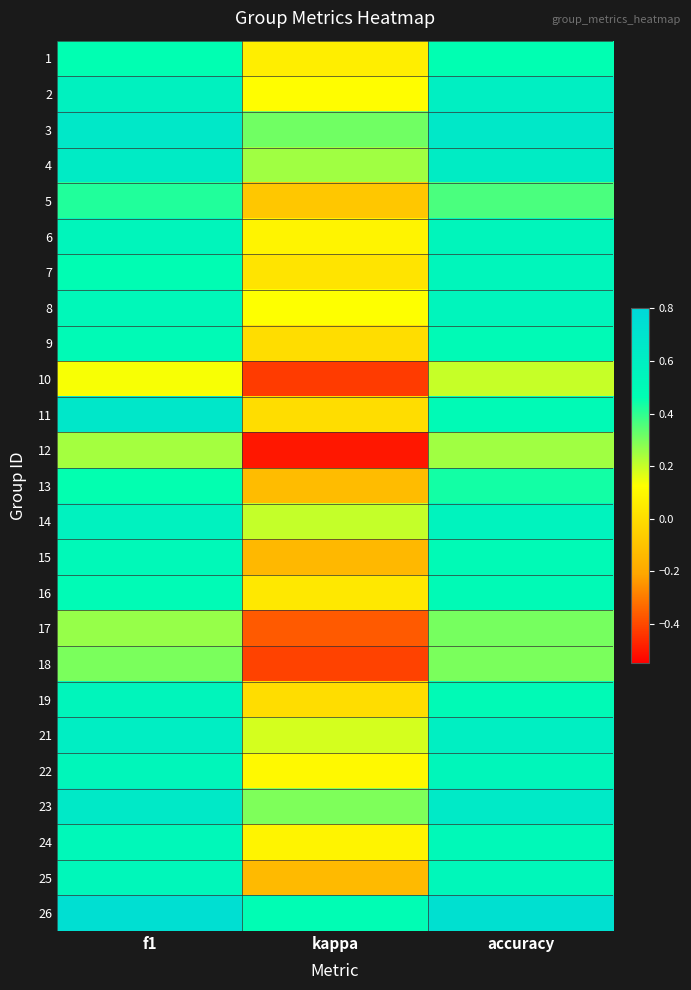

Reading right to left, list all the values displayed in this chart.

1: accuracy=0.5	kappa=0.1	f1=0.5
2: accuracy=0.6	kappa=0.1	f1=0.6
3: accuracy=0.7	kappa=0.3	f1=0.7
4: accuracy=0.6	kappa=0.2	f1=0.6
5: accuracy=0.4	kappa=-0.1	f1=0.4
6: accuracy=0.5	kappa=0.1	f1=0.5
7: accuracy=0.5	kappa=0.0	f1=0.5
8: accuracy=0.5	kappa=0.1	f1=0.5
9: accuracy=0.5	kappa=0.0	f1=0.5
10: accuracy=0.2	kappa=-0.4	f1=0.1
11: accuracy=0.5	kappa=0.0	f1=0.7
12: accuracy=0.2	kappa=-0.5	f1=0.2
13: accuracy=0.4	kappa=-0.1	f1=0.5
14: accuracy=0.6	kappa=0.2	f1=0.6
15: accuracy=0.5	kappa=-0.1	f1=0.5
16: accuracy=0.5	kappa=0.0	f1=0.5
17: accuracy=0.3	kappa=-0.4	f1=0.3
18: accuracy=0.3	kappa=-0.4	f1=0.3
19: accuracy=0.5	kappa=0.0	f1=0.5
21: accuracy=0.6	kappa=0.2	f1=0.6
22: accuracy=0.5	kappa=0.1	f1=0.5
23: accuracy=0.6	kappa=0.3	f1=0.6
24: accuracy=0.5	kappa=0.1	f1=0.5
25: accuracy=0.5	kappa=-0.1	f1=0.5
26: accuracy=0.7	kappa=0.5	f1=0.7